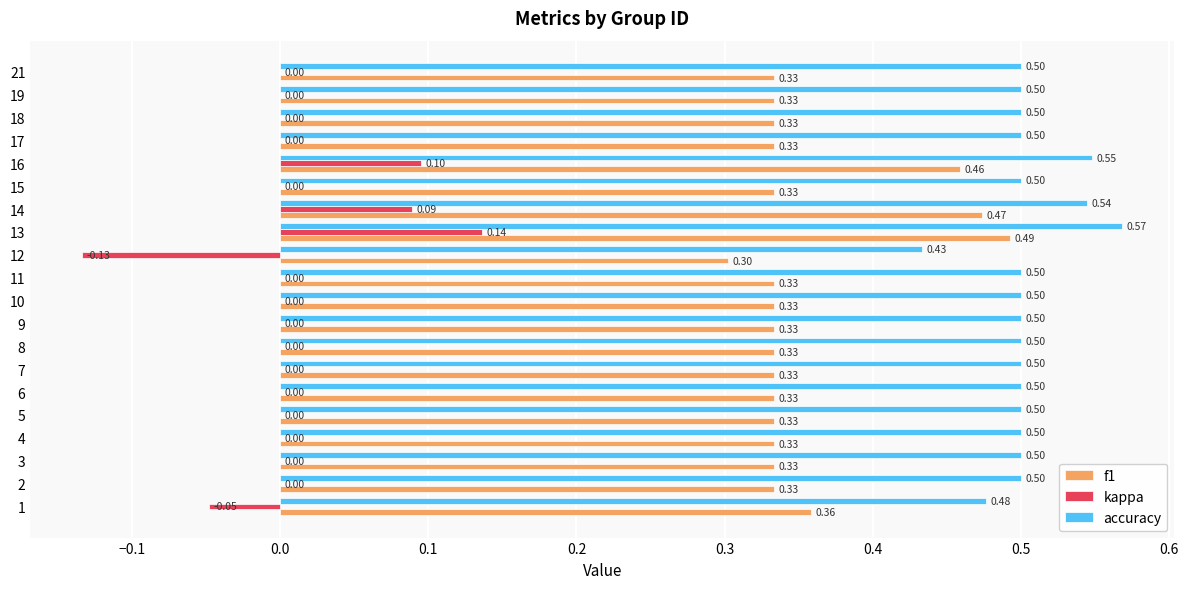

What is the sum of all accuracy values?

10.1